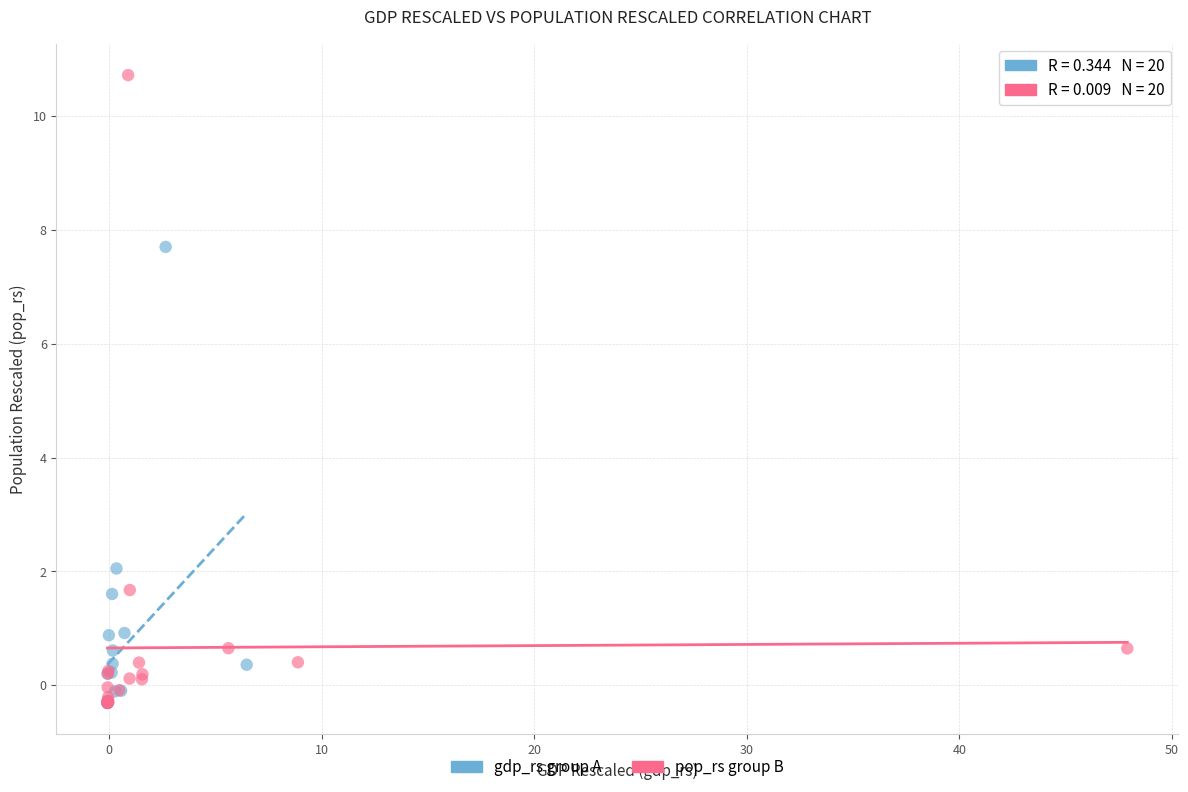

Which series has the largest Y range (max minus min)?

pop_rs group B